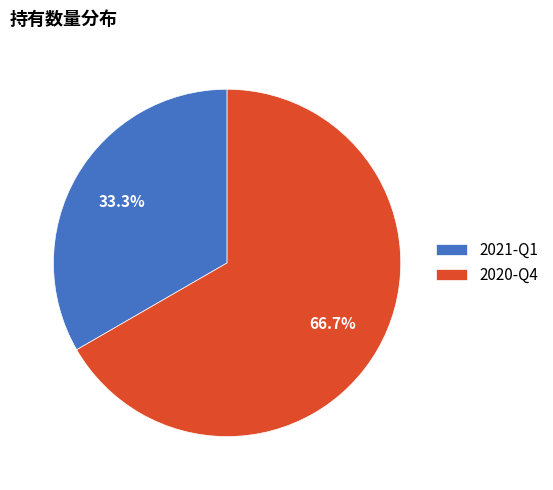

Is it true that 2020-Q4 is 67% of the pie?

True